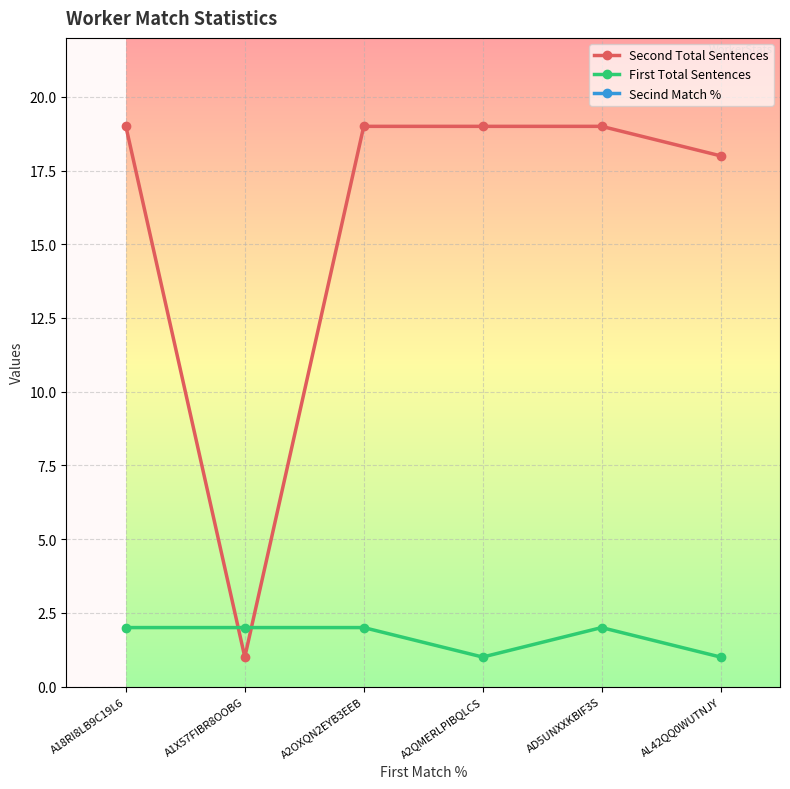

The Secind Match % series shows 33 at AL42QQ0WUTNJY. True or false?

False